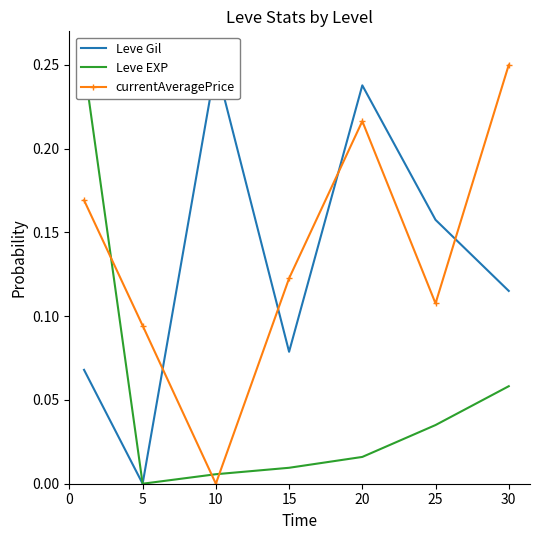

What is the value of the Leve Gil point at the 5th from the left?

0.2